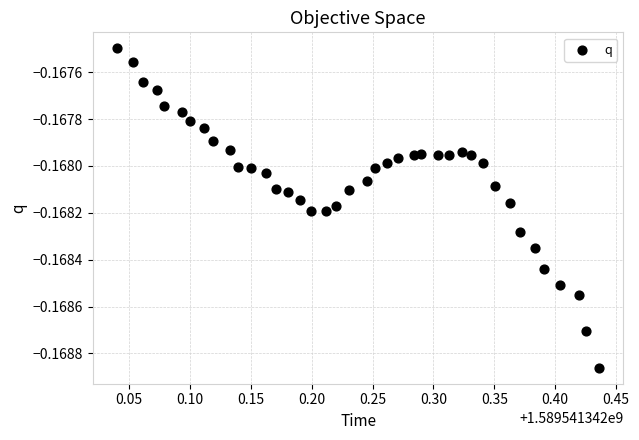

What is the range of X values (max minus min)?

0.4